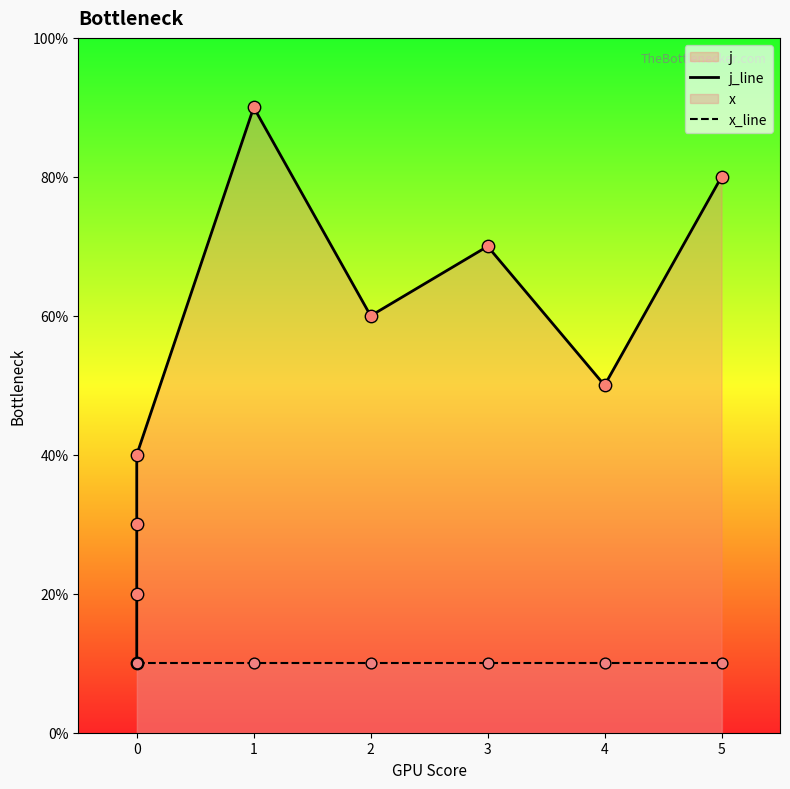

Which series reaches the minimum Y coordinate?

j_line